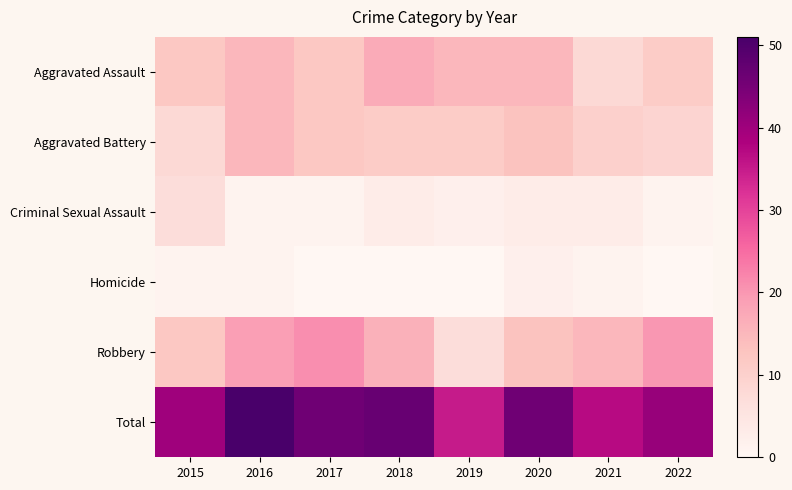

Which label corresponds to the smallest value in the chart?

2017